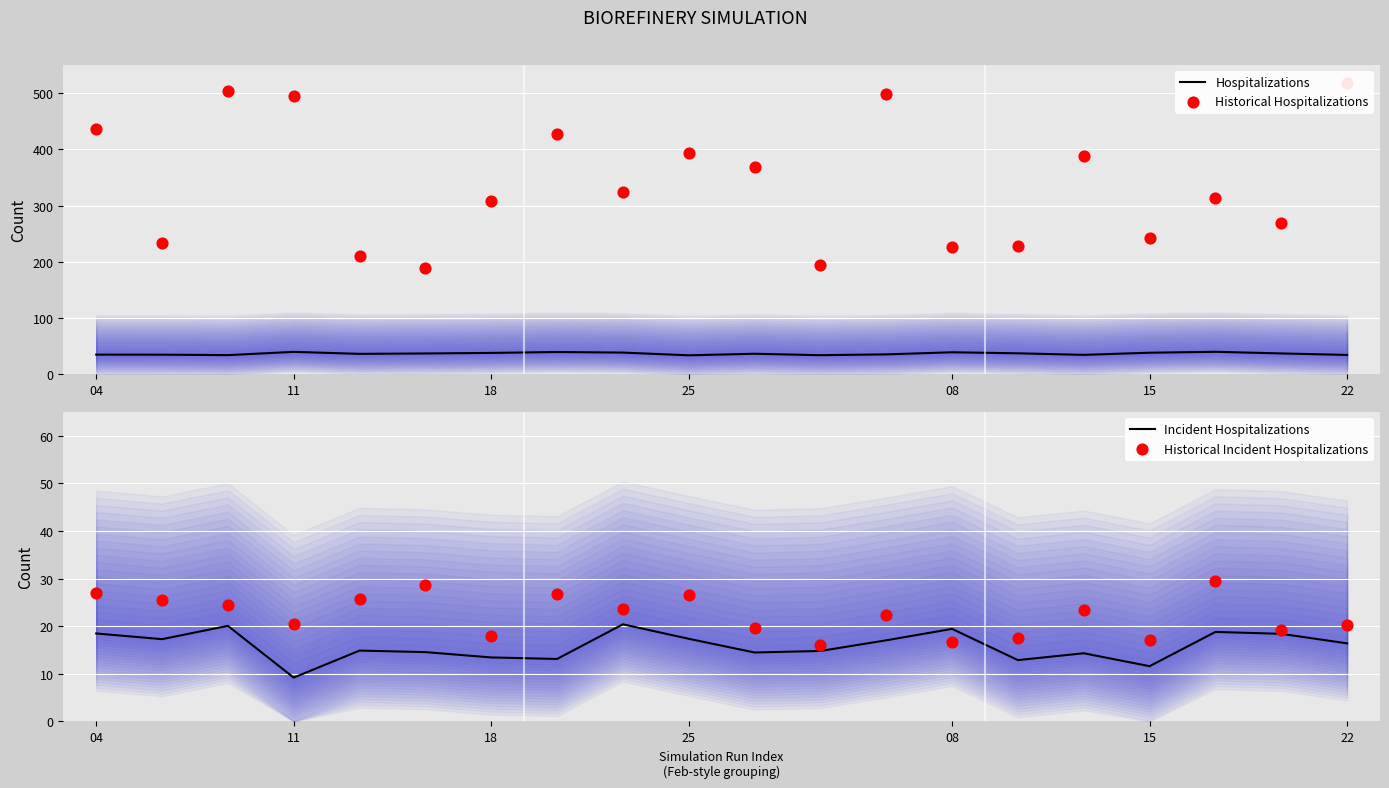

Is the value of Historical Hospitalizations at 12 greater than the value of Historical Incident Hospitalizations at 04?

Yes